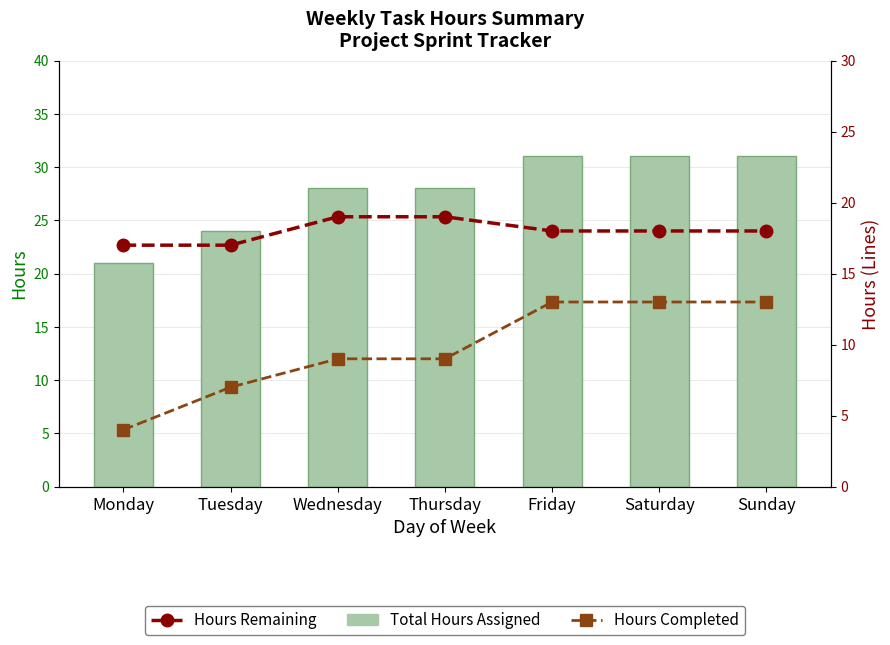

Count the Total Hours Assigned values in the range 24 to 31.

6